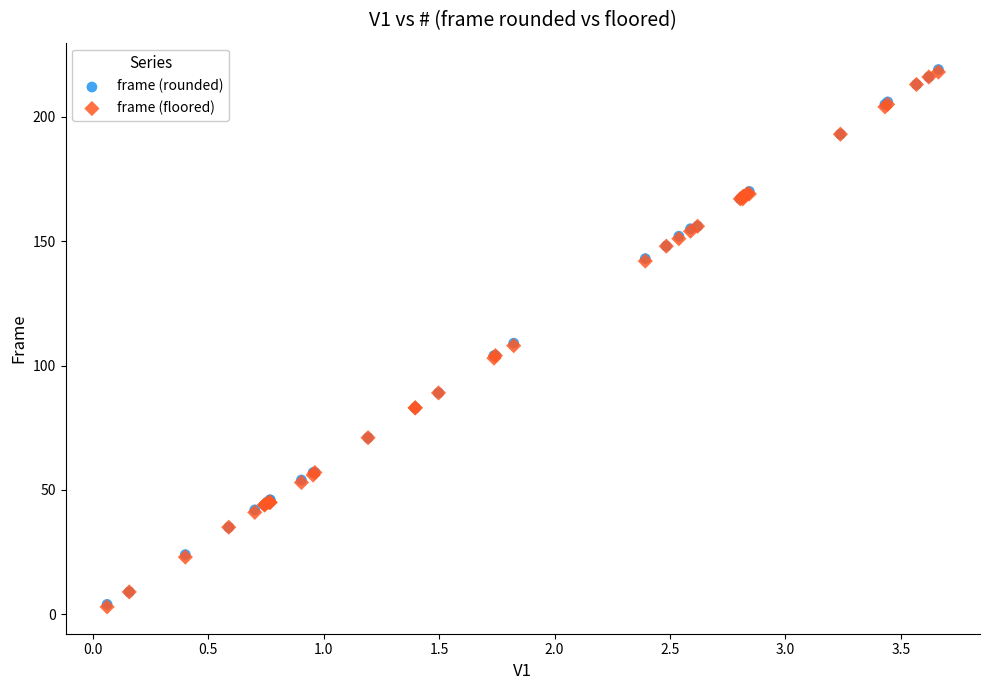

What are all the series names shown in the legend?

frame (rounded), frame (floored)